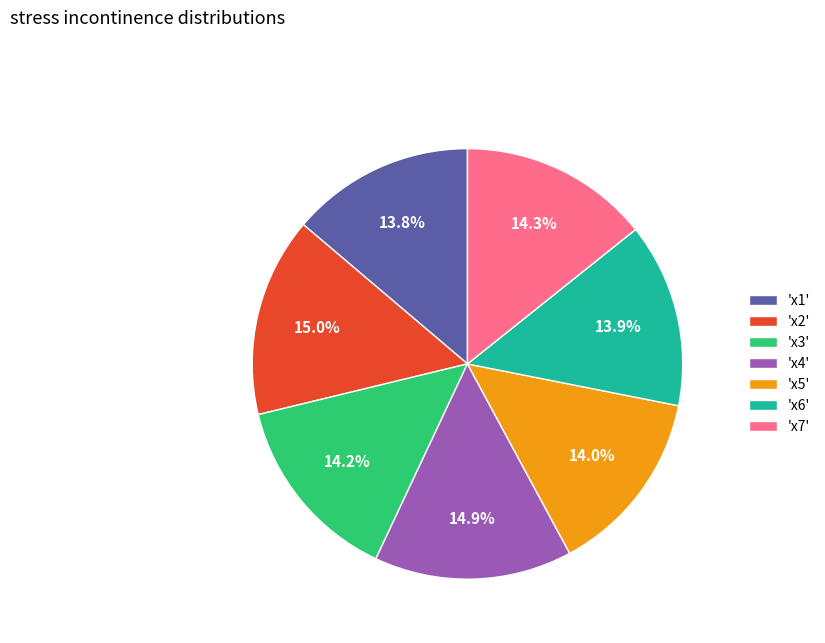

Which has a higher value, 'x2' or 'x1'?

'x2'